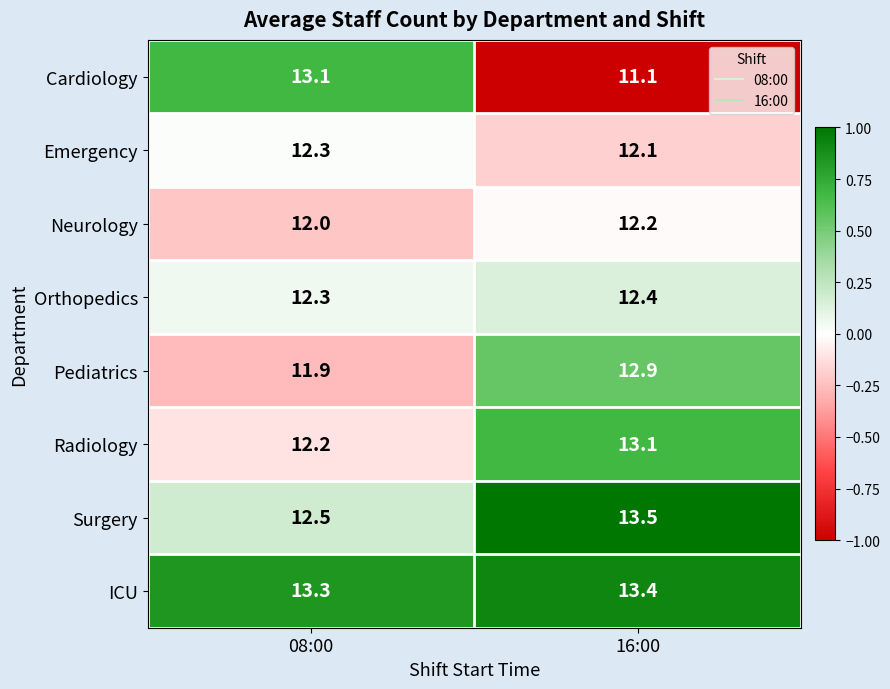

Reading right to left, what are all the values shown in this chart?

Cardiology: 16:00=11.1	08:00=13.1
Emergency: 16:00=12.1	08:00=12.3
Neurology: 16:00=12.2	08:00=12.0
Orthopedics: 16:00=12.4	08:00=12.3
Pediatrics: 16:00=12.9	08:00=11.9
Radiology: 16:00=13.1	08:00=12.2
Surgery: 16:00=13.5	08:00=12.5
ICU: 16:00=13.4	08:00=13.3